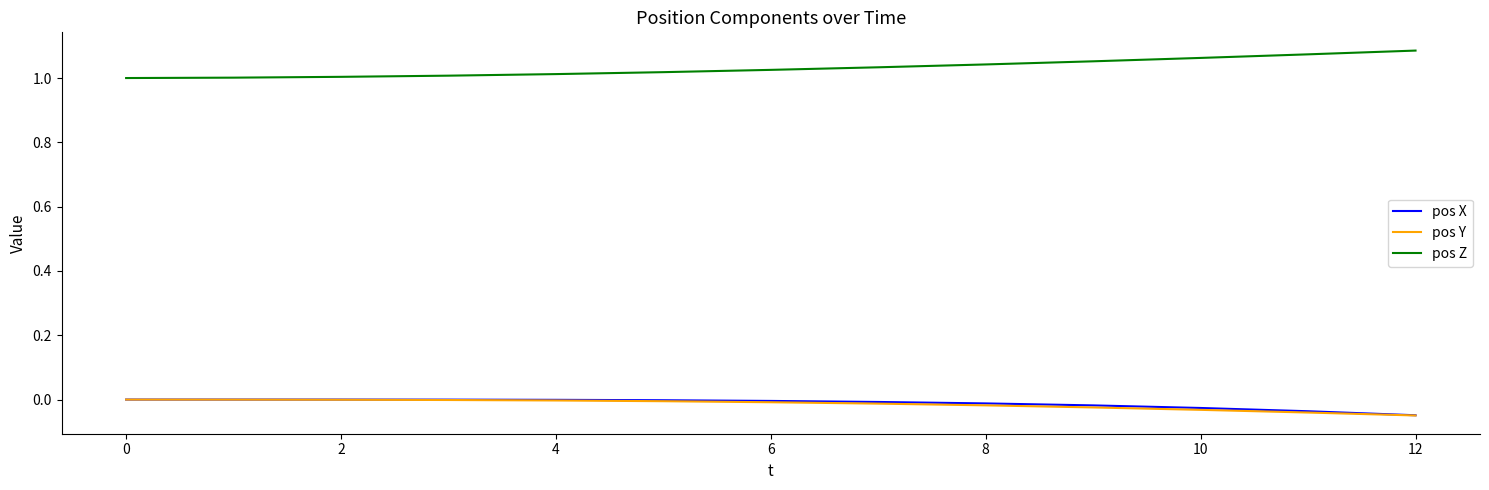

Which series has the largest total across all categories?

pos Z